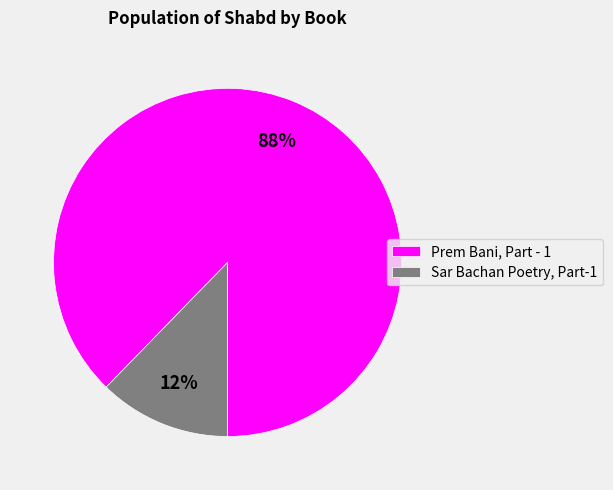

How many segments does this pie chart have?

2